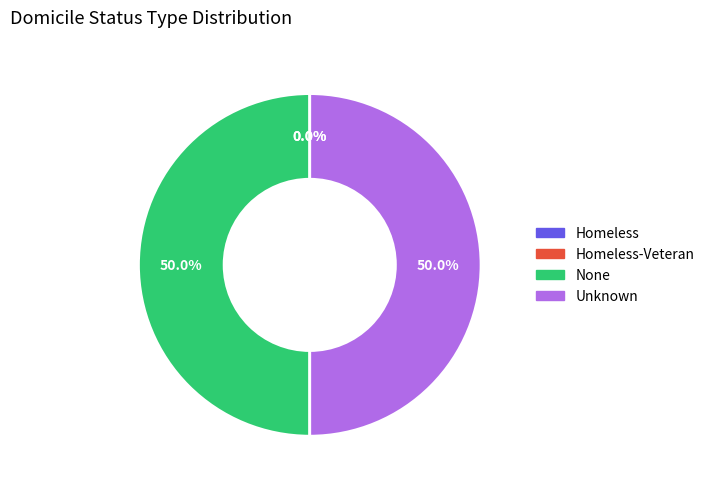

What is the ratio of the value at None to the value at Unknown?

1.0